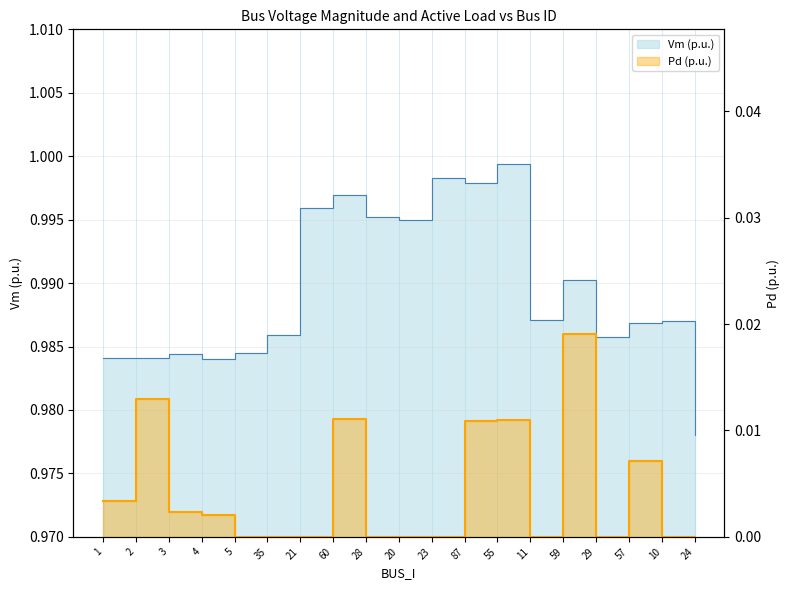

True or false: Pd and Vm cross at least once.

False